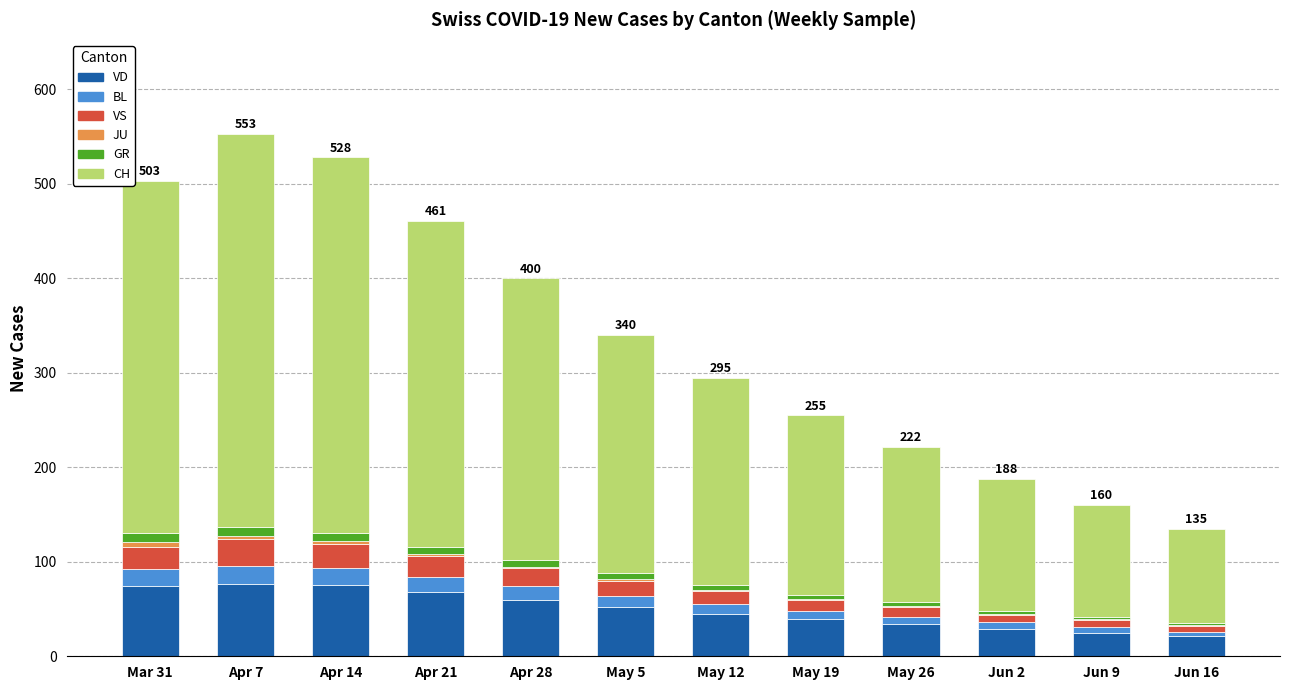

What is the sum of all VD values?

599